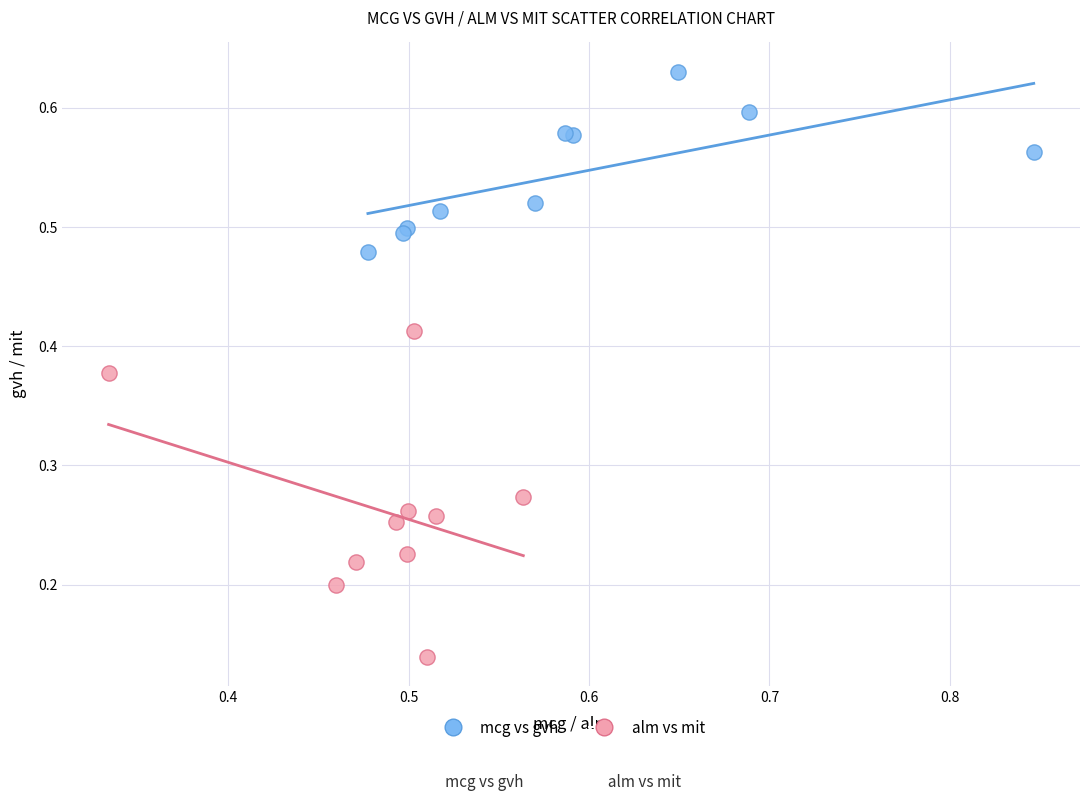

What are all the series names shown in the legend?

mcg vs gvh, alm vs mit